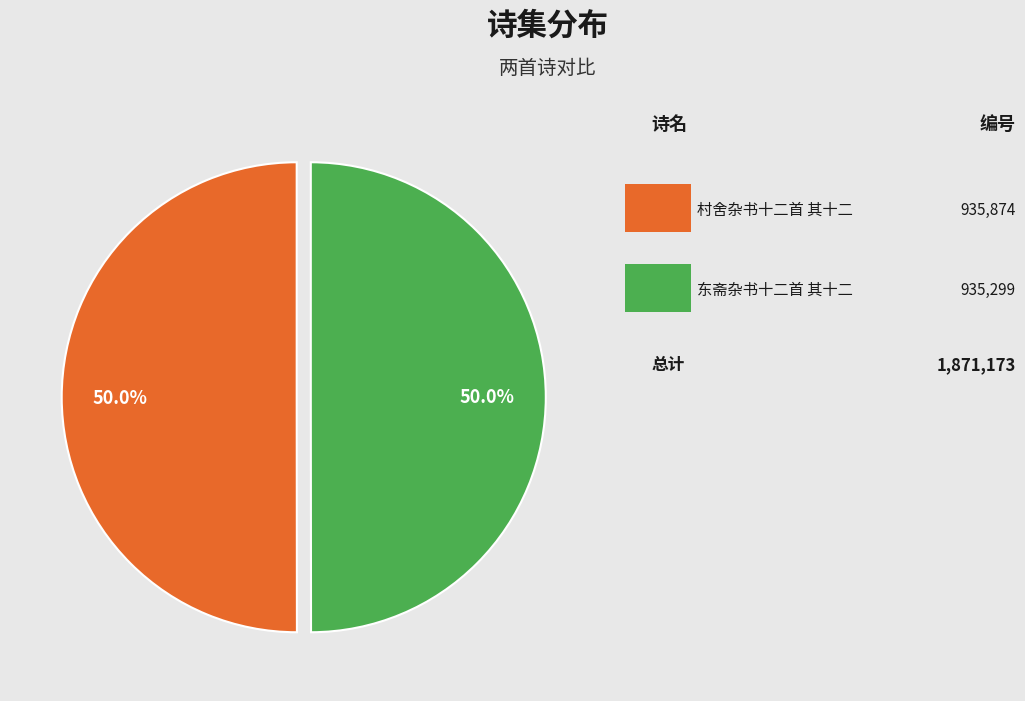

Rank the categories by value from highest to lowest.

村舍杂书十二首 其十二, 东斋杂书十二首 其十二